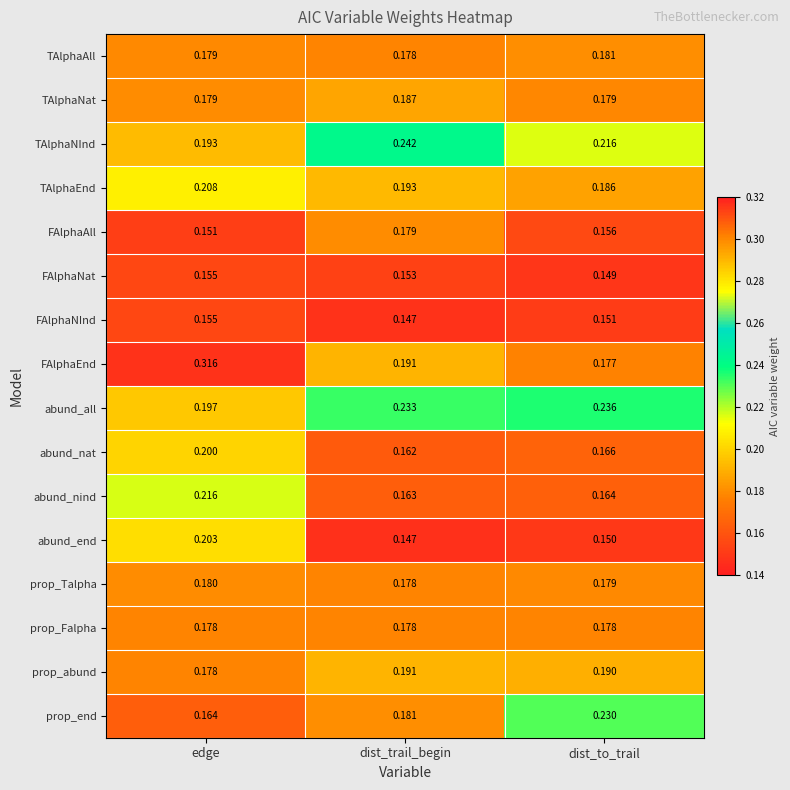

Which series has the largest total across all categories?

FAlphaEnd